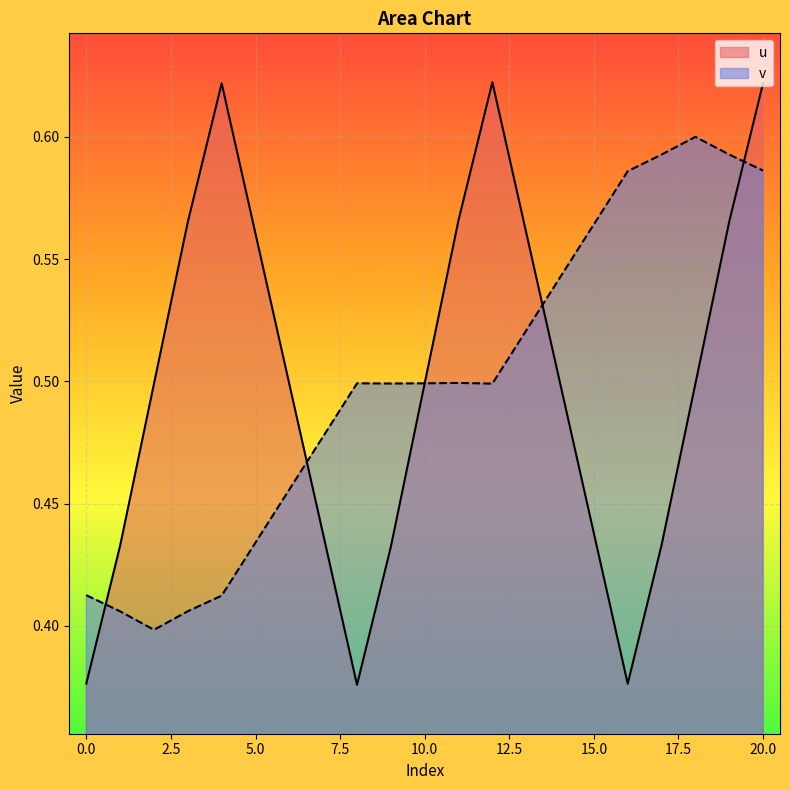

True or false: u has more than 1 points higher than both neighbors.

True